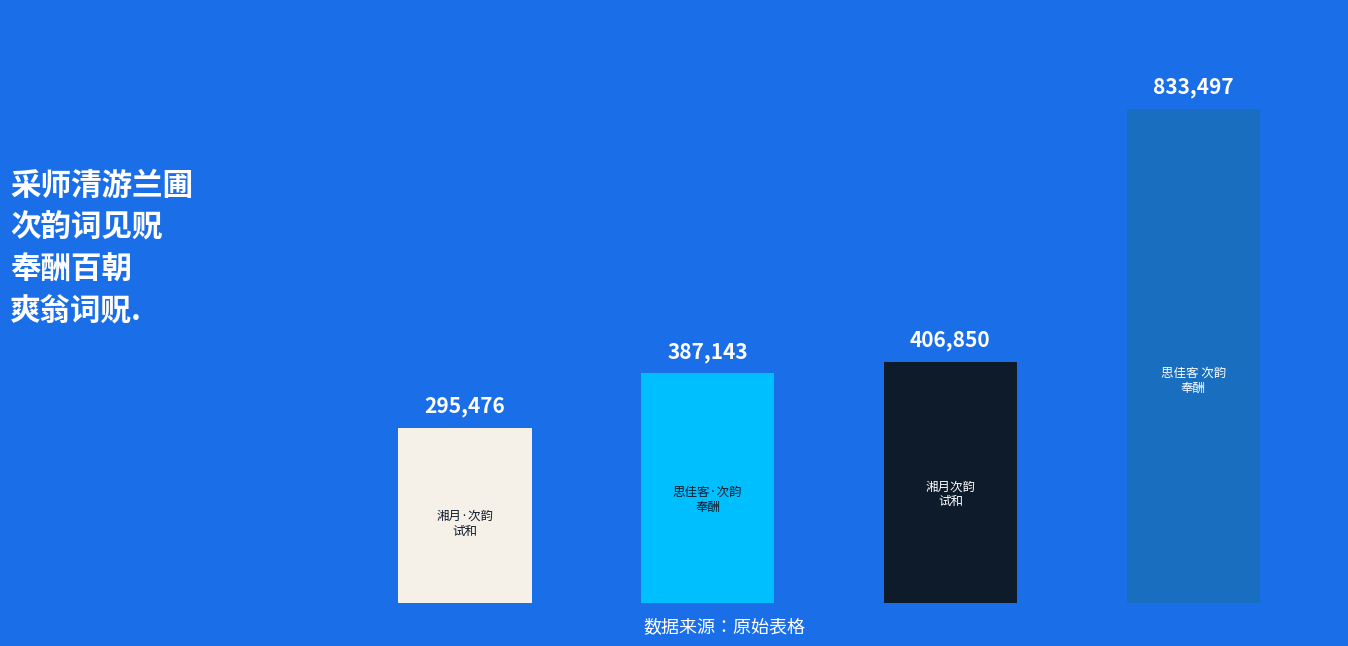

The chart shows a value of 295476 at 湘月·从采师清游兰圃承以词见贶，次韵试和. True or false?

True